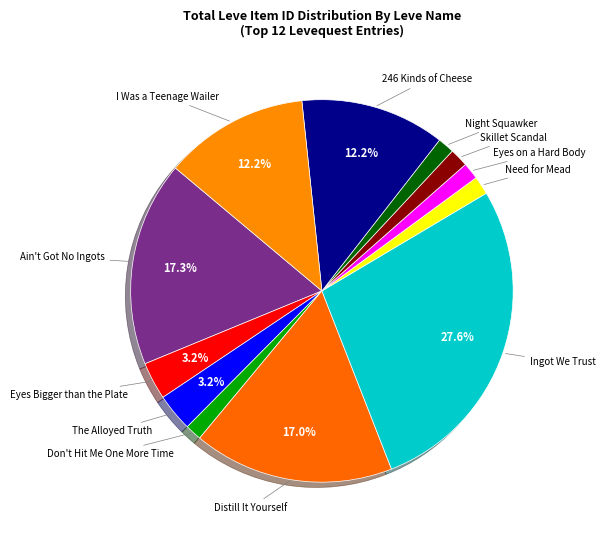

Do Ain't Got No Ingots and Eyes on a Hard Body together represent more than half of the pie?

No